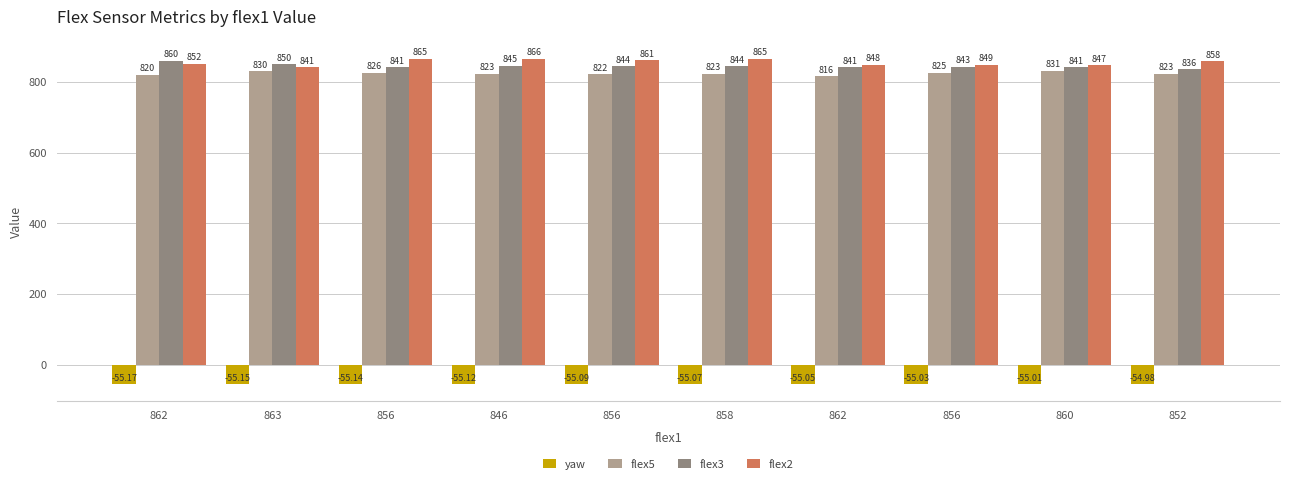

What is the difference between the highest and lowest values at 846?

921.1